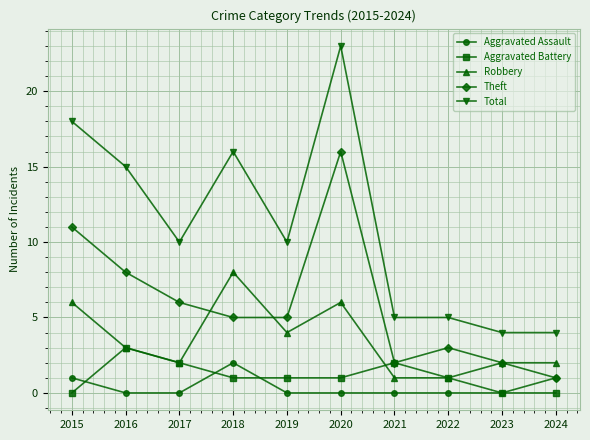

What is the value of the Robbery point at the 2nd from the left?

3